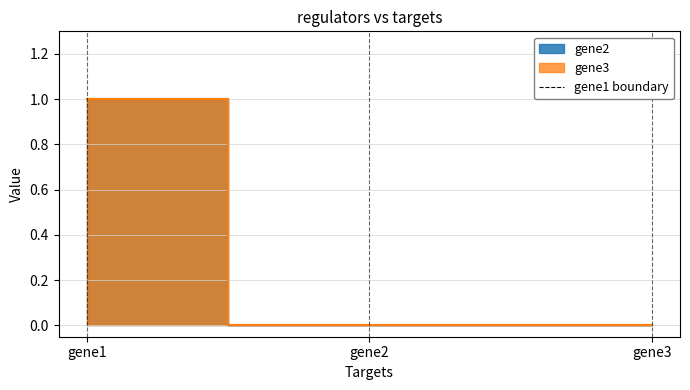

What is the difference between the maximum and minimum values in the gene2 series?

1